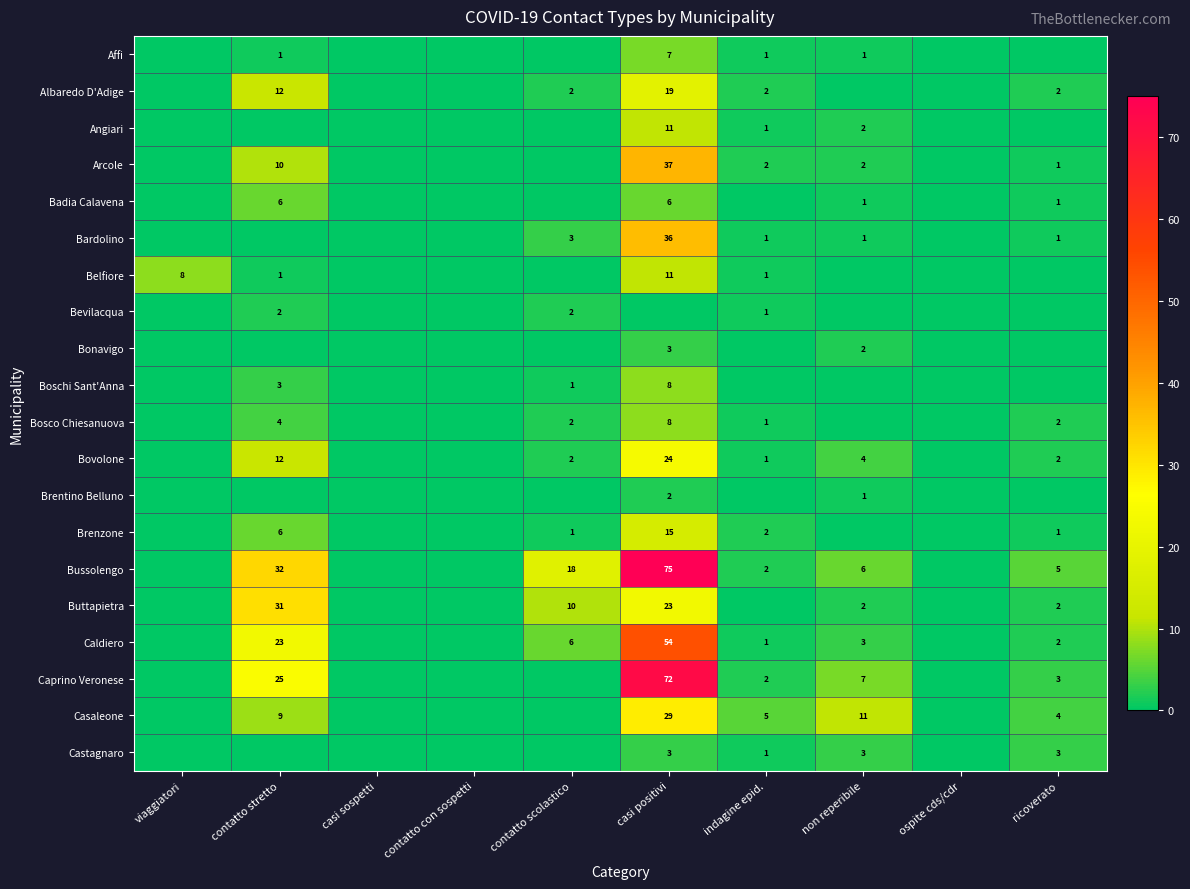

True or false: Caprino Veronese has a value of 7 at non reperibile.

True